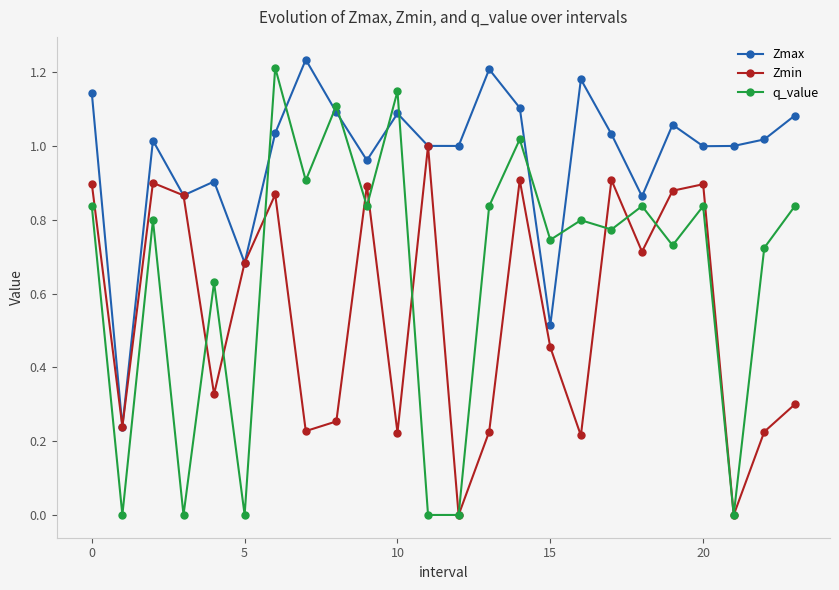

Which series has the largest range (max minus min)?

q_value